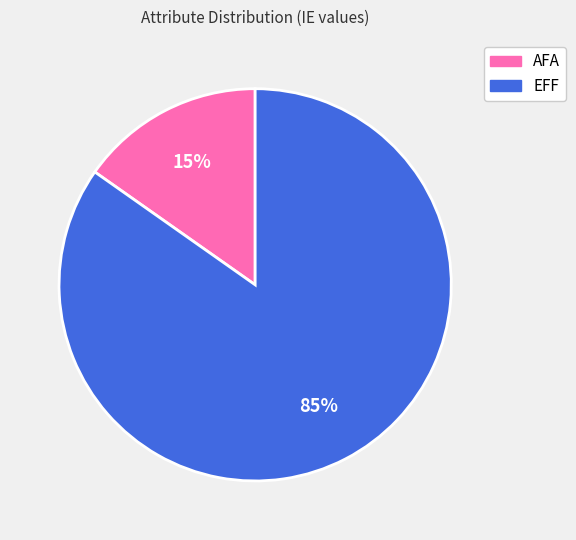

Rank the categories by value from lowest to highest.

AFA, EFF